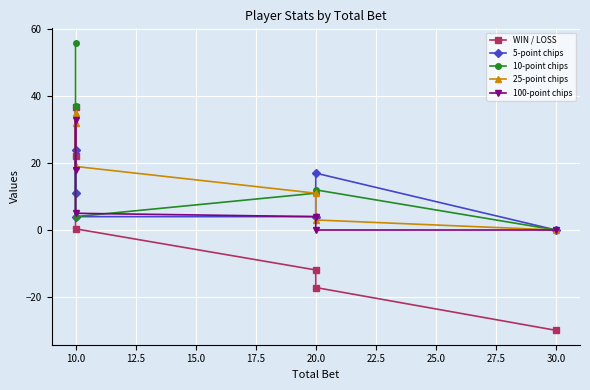

Where is the first local maximum for WIN / LOSS?

10.0